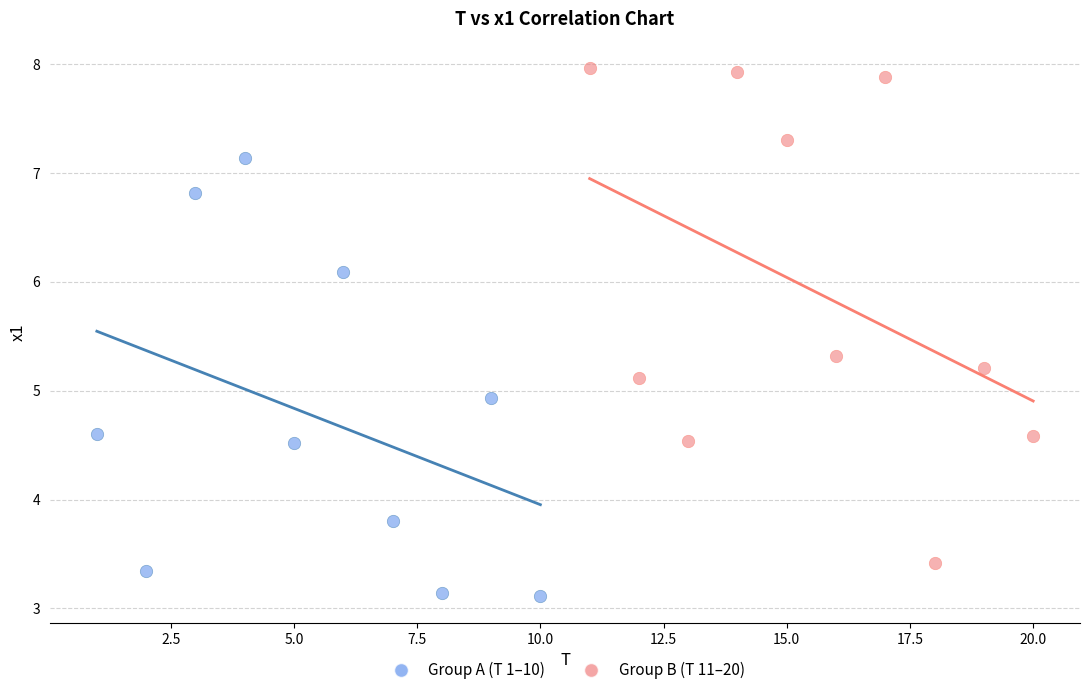

Which series reaches the maximum Y coordinate?

Group B (T 11–20)